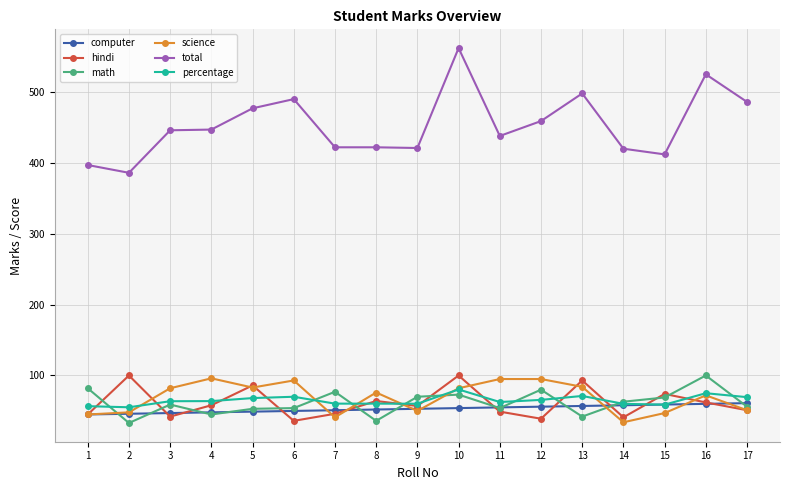

What is the lowest value of the science series?

34.0